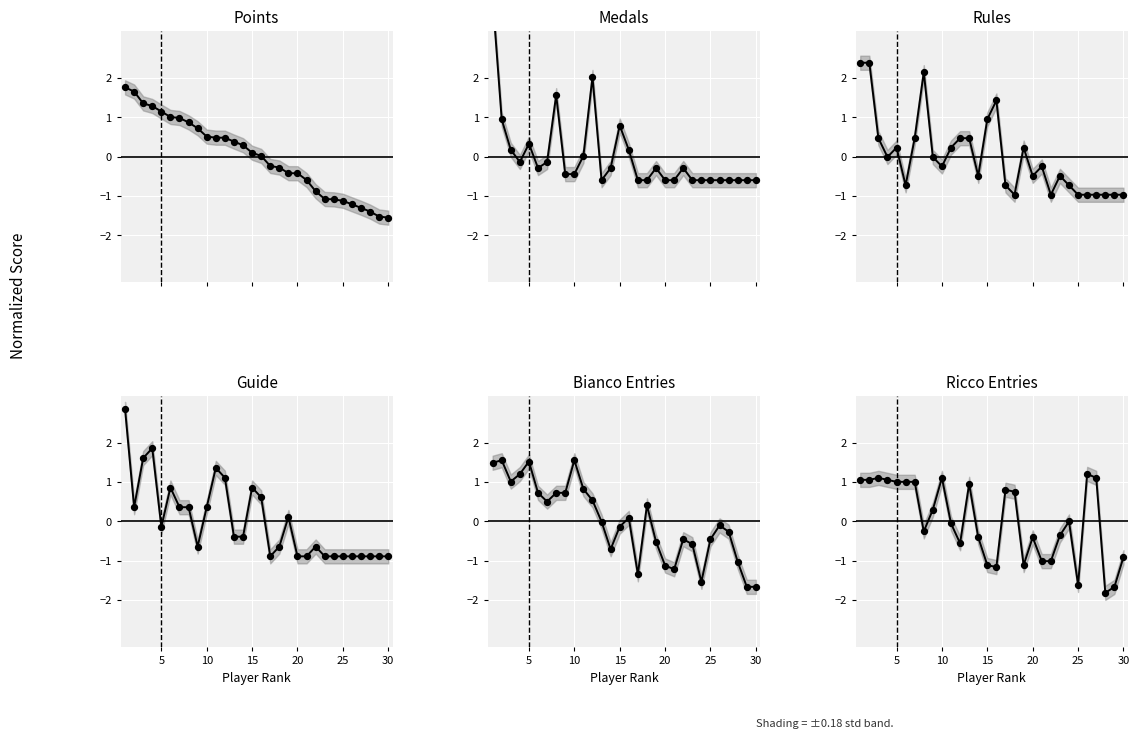

Is the value of Bianco Entries at 8 greater than the value of Guide at 29?

Yes